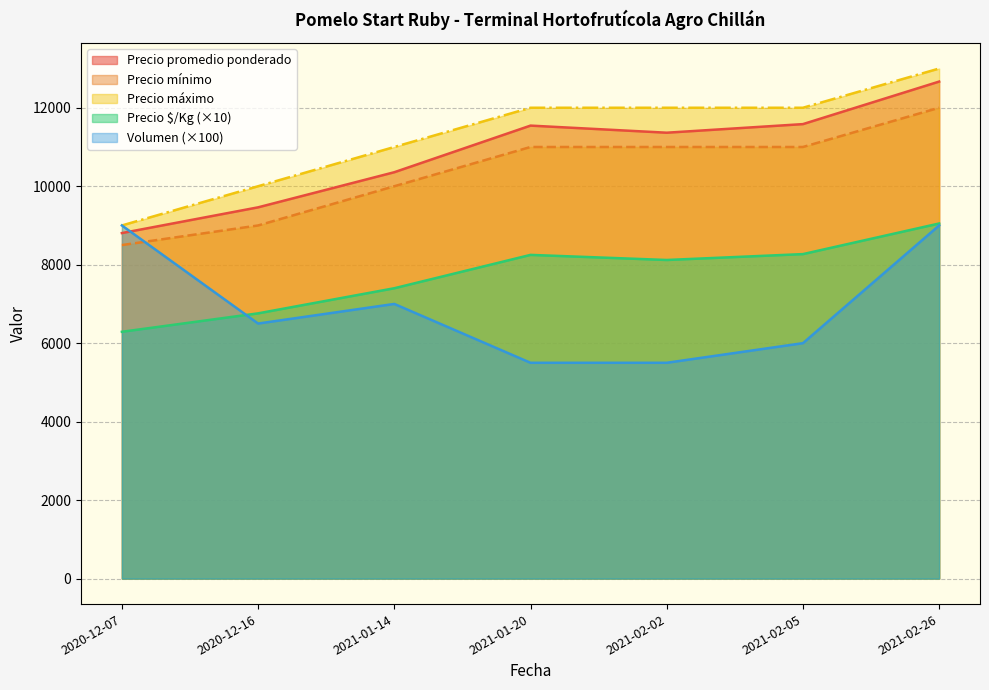

The value of Precio $/Kg (×10) at 2020-12-07 is 6290. True or false?

True